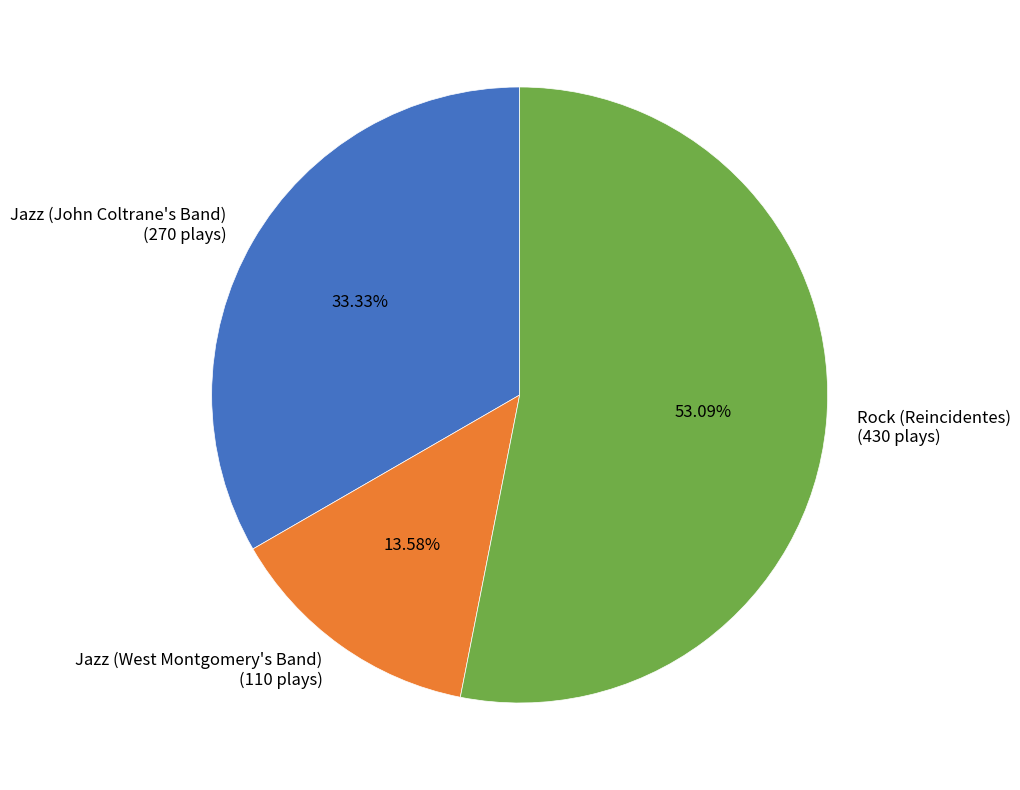

Combined, what portion of the pie is Jazz (John Coltrane's Band) and Jazz (West Montgomery's Band)?

46.9%